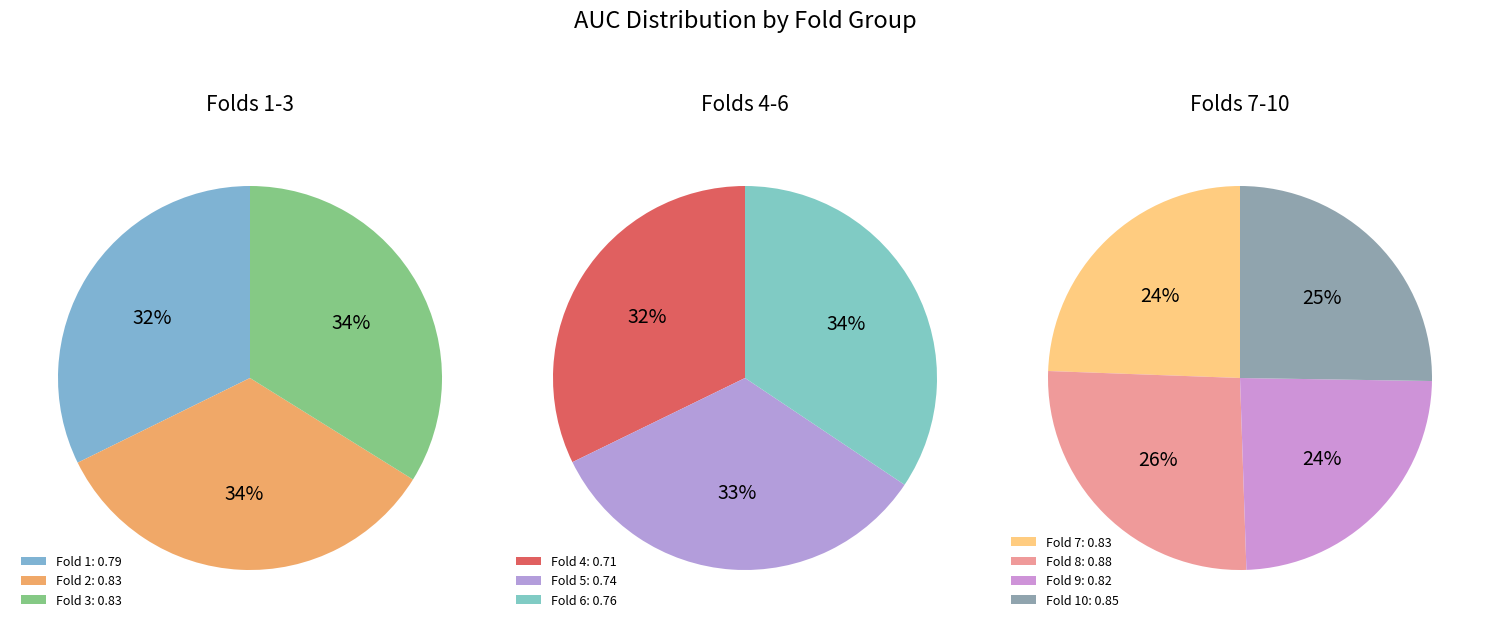

Combined, what portion of the pie is Fold 4 and Fold 9?

19.0%